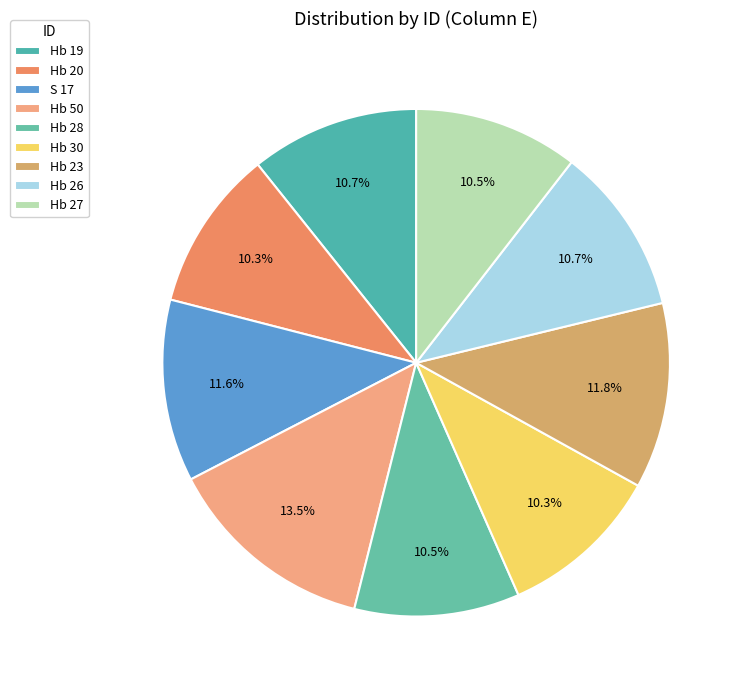

To the nearest percent, what portion does S 17 represent?

12%